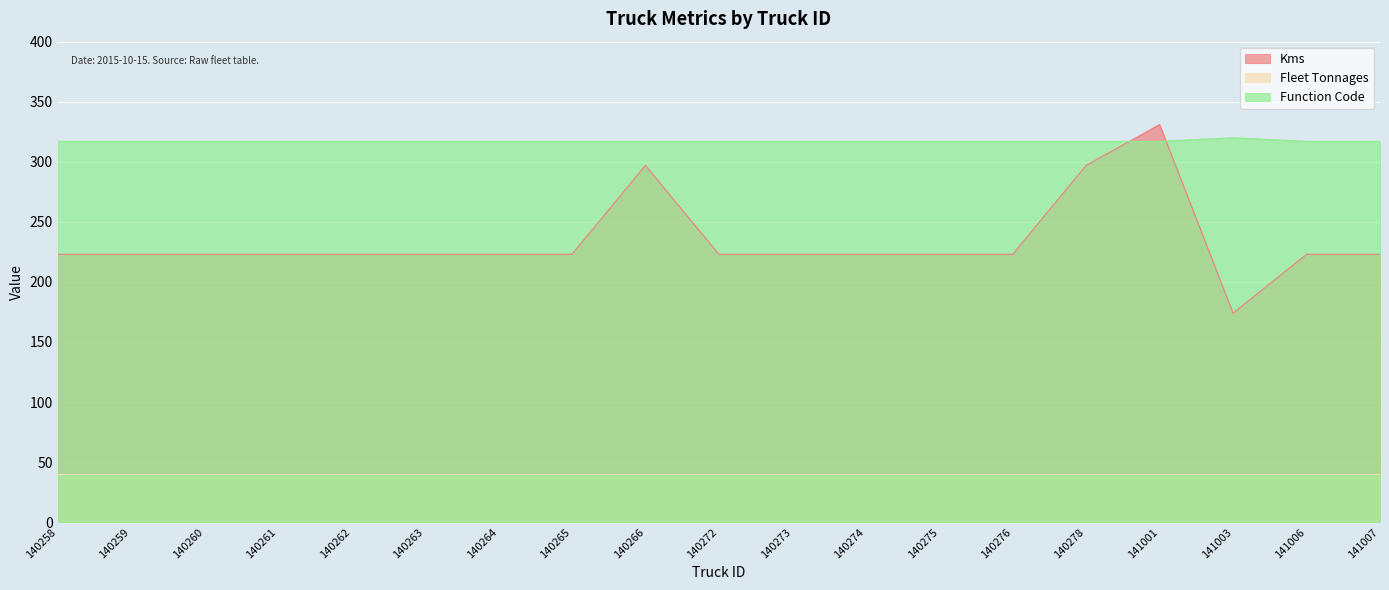

What are all the series names shown in the legend?

Kms, Fleet Tonnages, Function Code